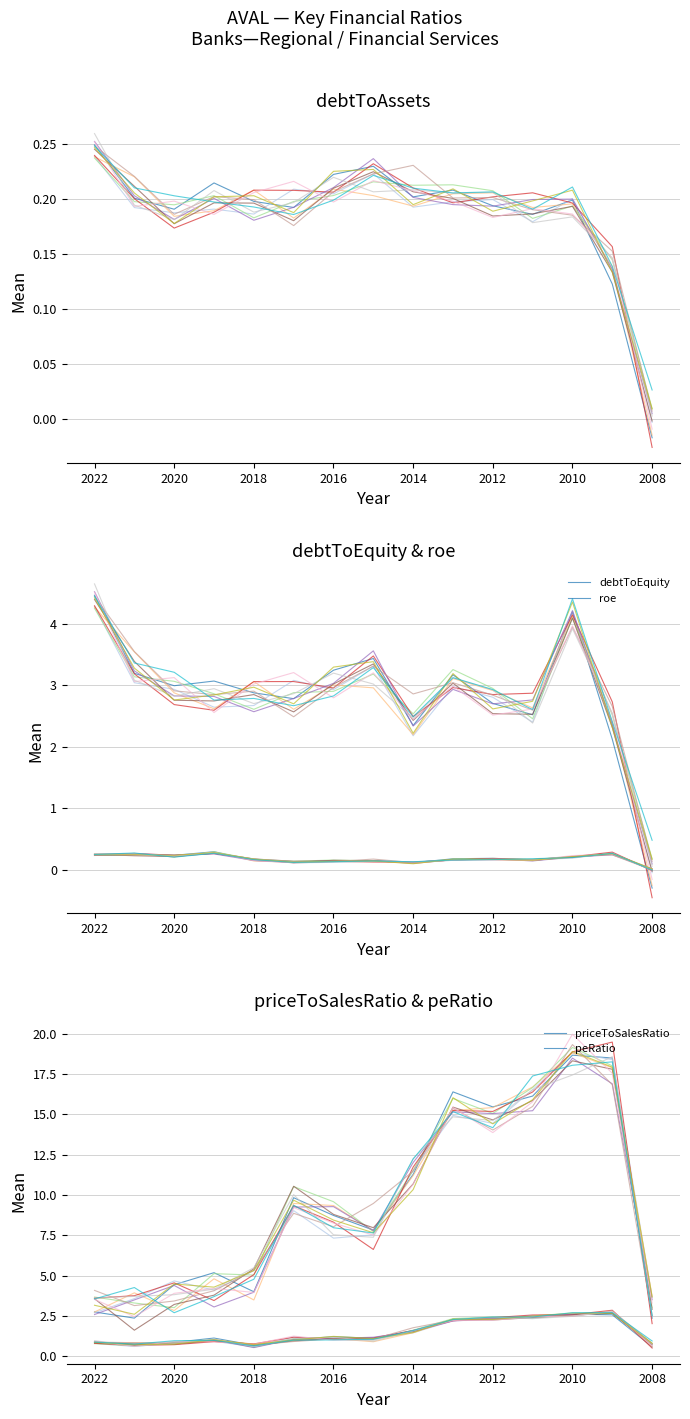

At how many categories does at least one series exceed 12?

5